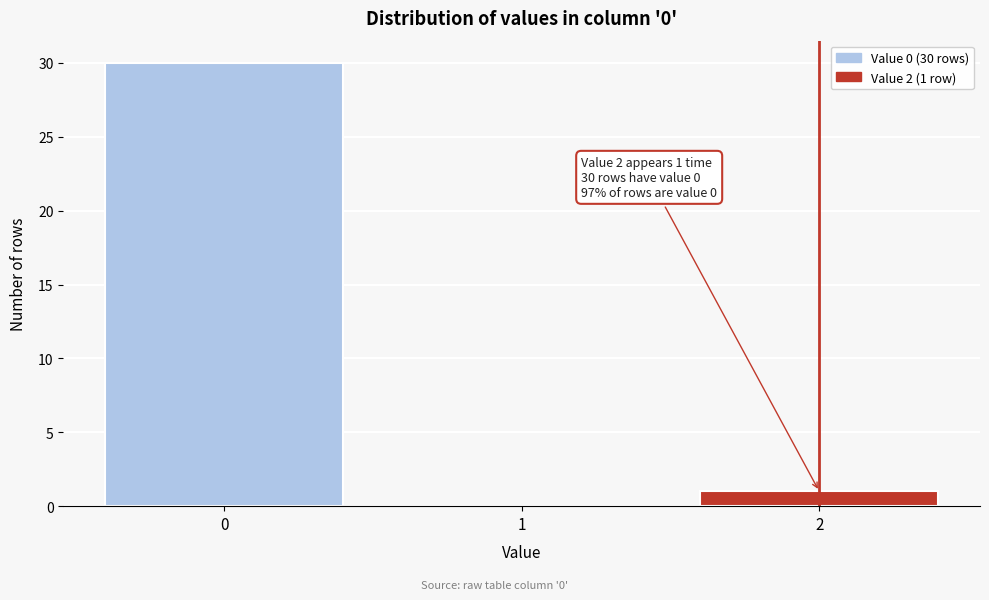

Reading left to right, what are all the values shown in this chart?

0=30	1=0	2=1